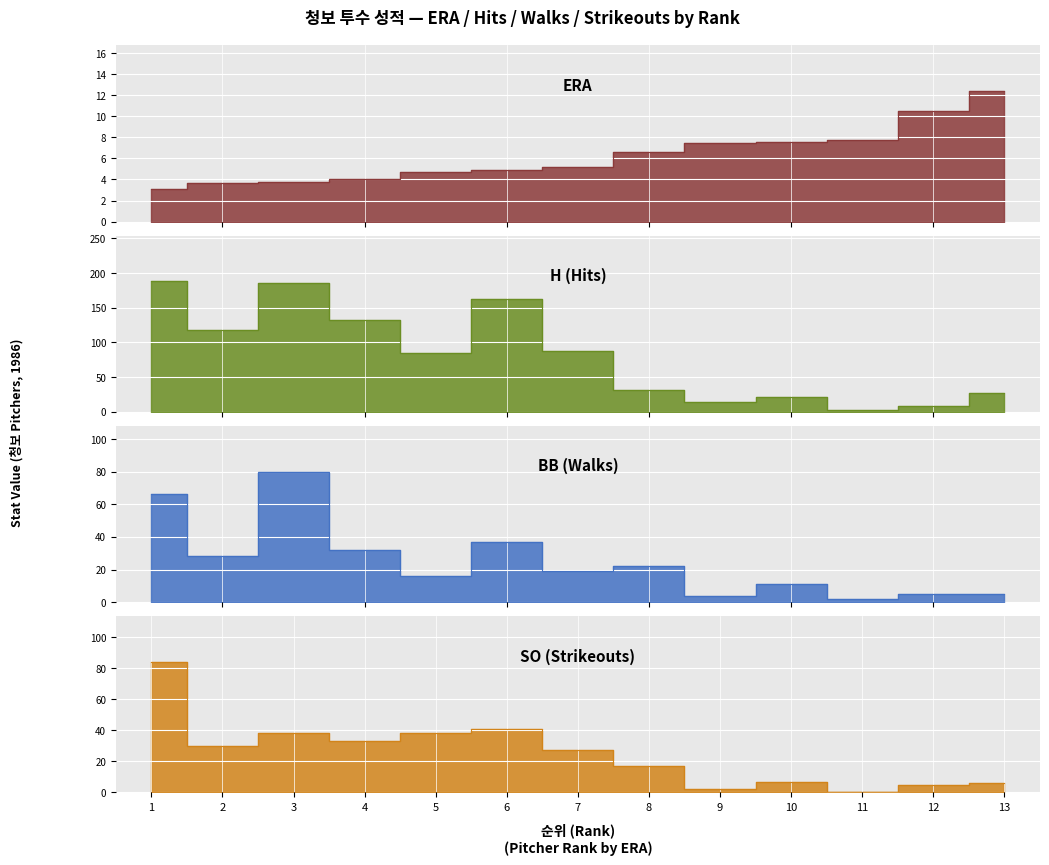

What is the difference between the ERA values at 1 and 12?

7.4